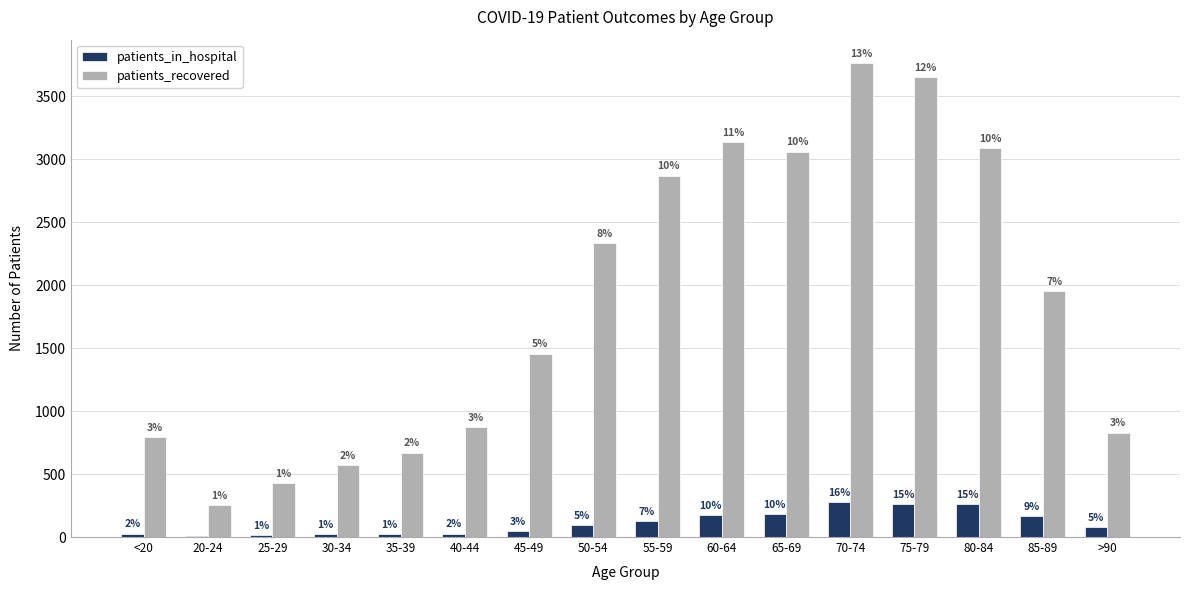

What are all the series names shown in the legend?

patients_in_hospital, patients_recovered